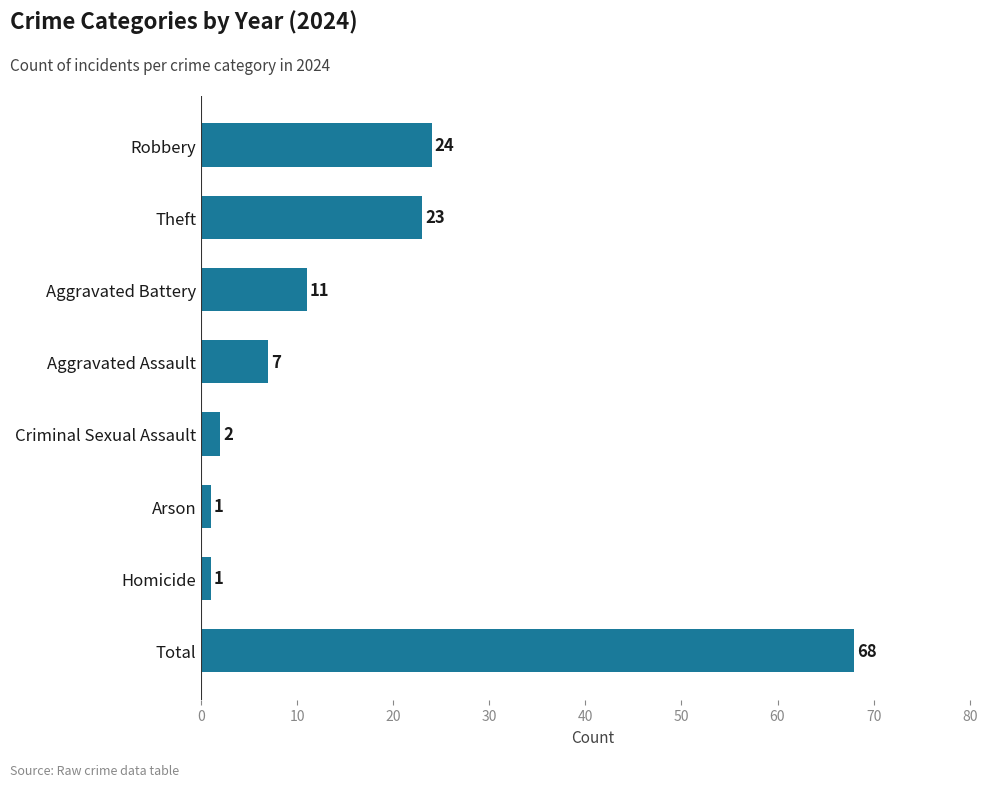

What is the maximum value shown in the chart?

68